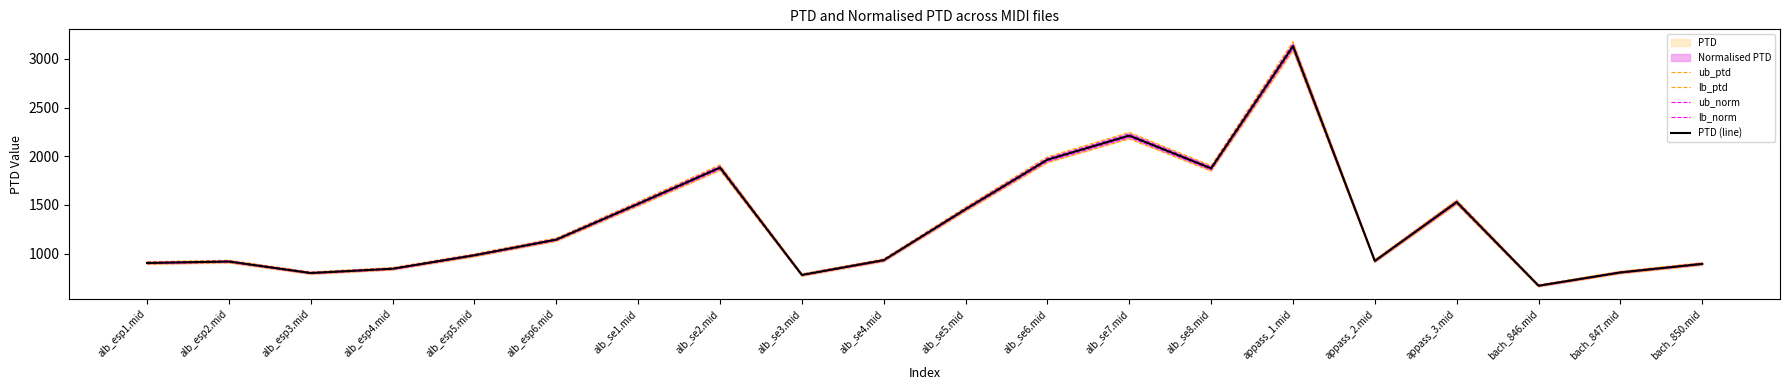

Reading right to left, extract all data points from this chart.

ub_ptd: 908.5	819.2	680.9	1552.8	939.1	3178.4	1904.5	2246.1	1994.7	1478.6	947.2	793.5	1912.4	1534.4	1161.7	998.5	857.9	813.3	933.2	917.9
lb_ptd: 881.7	795.0	660.8	1506.9	911.4	3084.5	1848.2	2179.7	1935.8	1434.9	919.2	770.1	1855.8	1489.0	1127.4	969.0	832.5	789.3	905.6	890.8
ub_norm: 902.3	813.6	676.2	1542.1	932.6	3156.5	1891.4	2230.6	1981.0	1468.4	940.7	788.0	1899.2	1523.8	1153.7	991.6	852.0	807.7	926.7	911.6
lb_norm: 888.0	800.7	665.5	1517.6	917.8	3106.4	1861.4	2195.2	1949.5	1445.1	925.8	775.5	1869.0	1499.6	1135.4	975.9	838.5	794.9	912.0	897.1
PTD (line): 895.1	807.1	670.9	1529.9	925.2	3131.4	1876.4	2212.9	1965.2	1456.8	933.2	781.8	1884.1	1511.7	1144.5	983.8	845.2	801.3	919.4	904.3